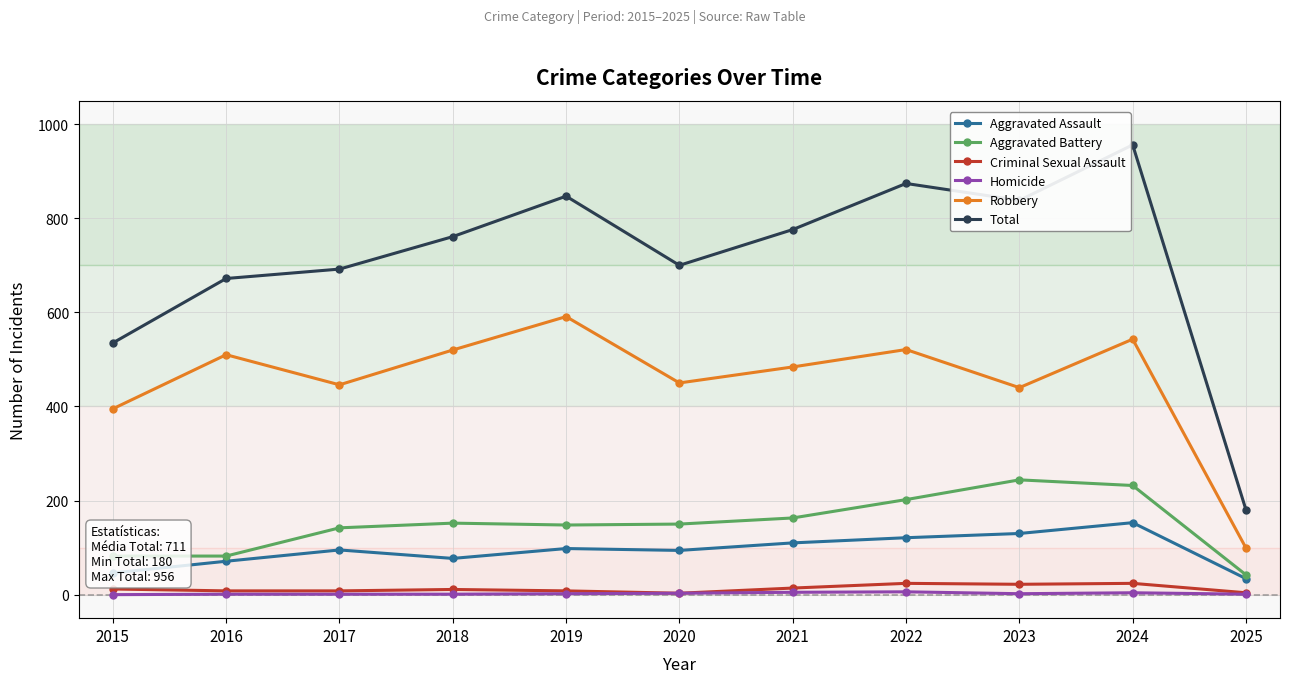

How many distinct data groups are displayed?

6